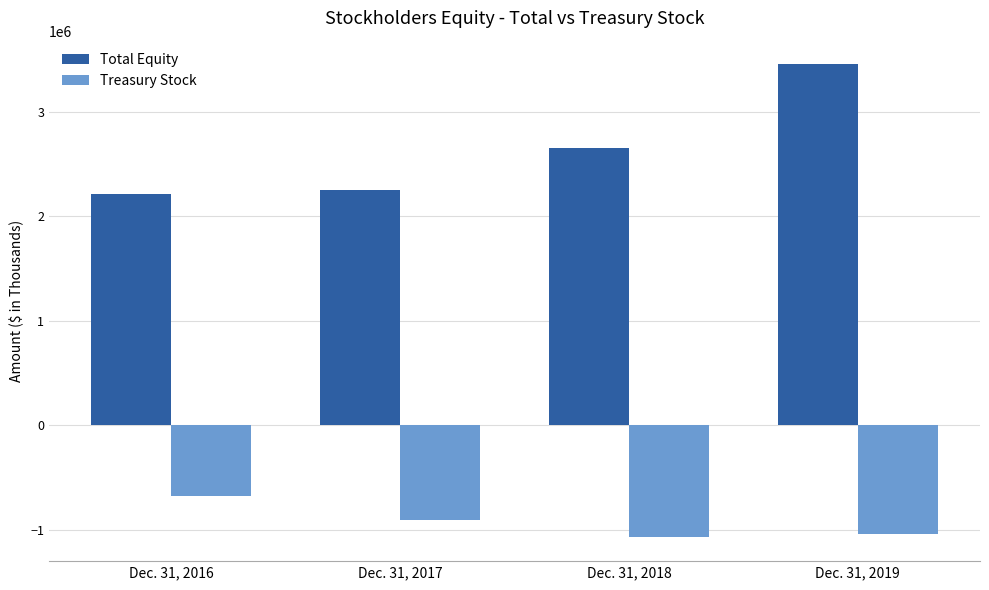

List the series in order of their peak value, lowest first.

Treasury Stock, Total Equity